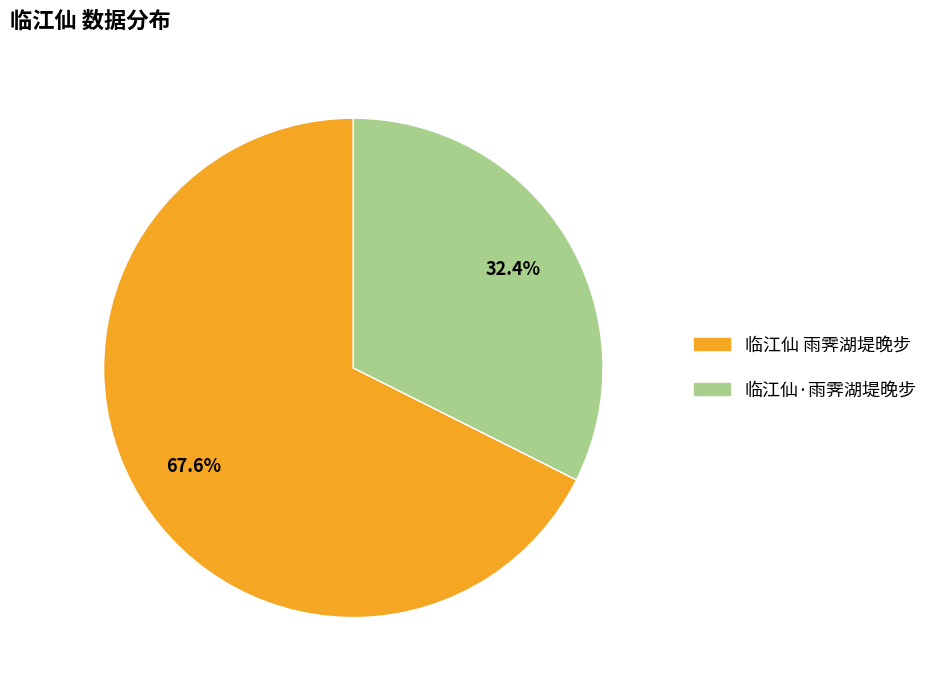

What percentage is the 临江仙 雨霁湖堤晚步 slice, to the nearest percent?

68%